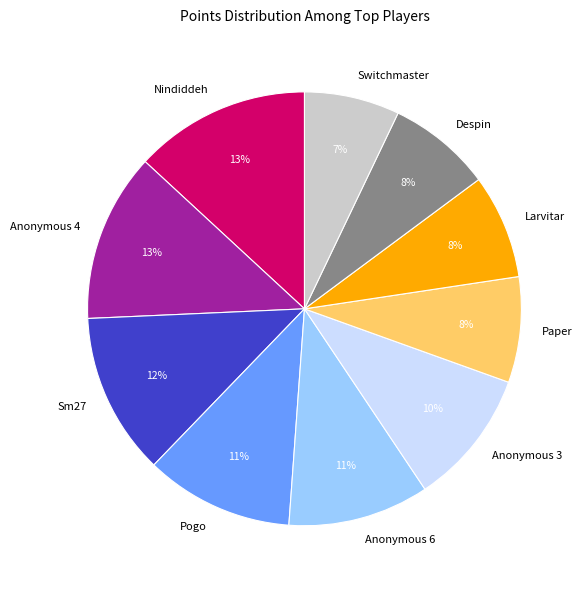

Count the number of slices in the pie.

10